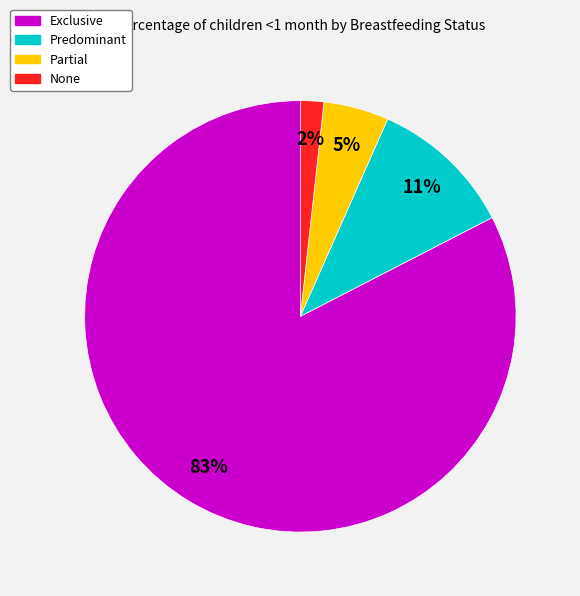

Which category has the smallest portion of the pie?

None